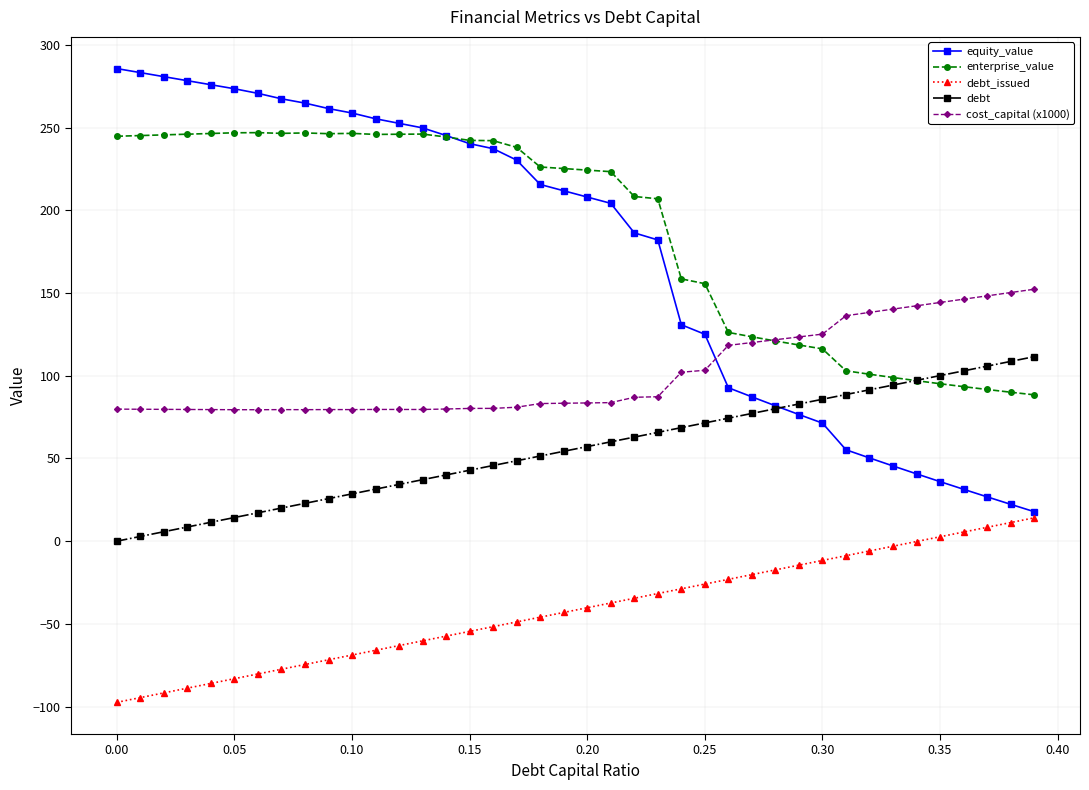

What is the value of the debt point at the 18th from the left?

48.6